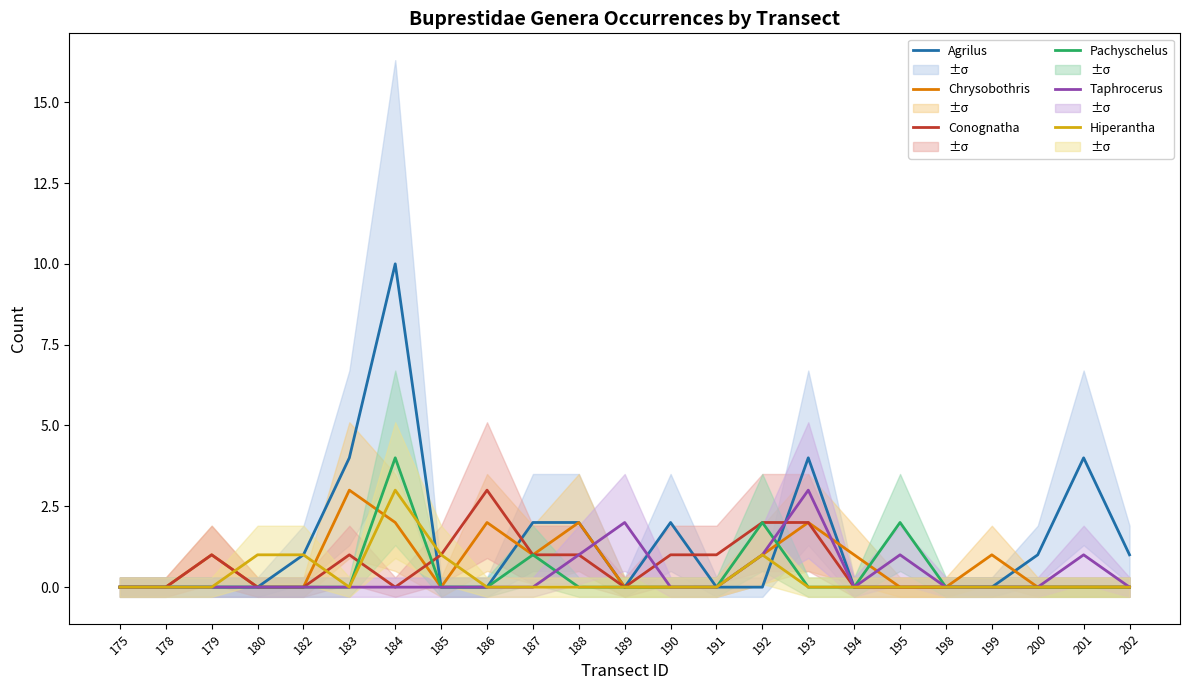

What are all the series names shown in the legend?

Agrilus, Chrysobothris, Conognatha, Pachyschelus, Taphrocerus, Hiperantha